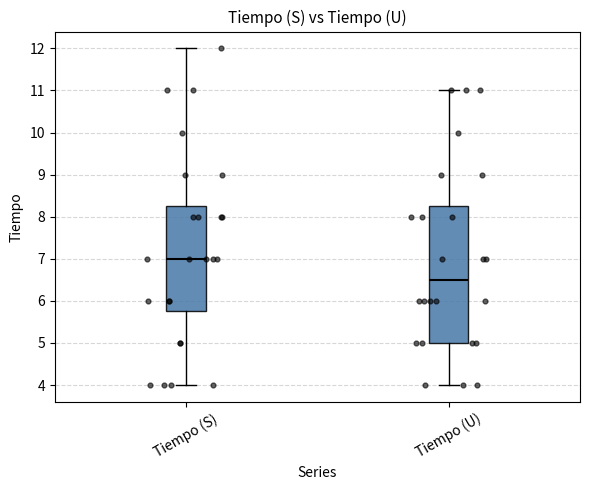

Which box's median line is the lowest?

Tiempo (U)